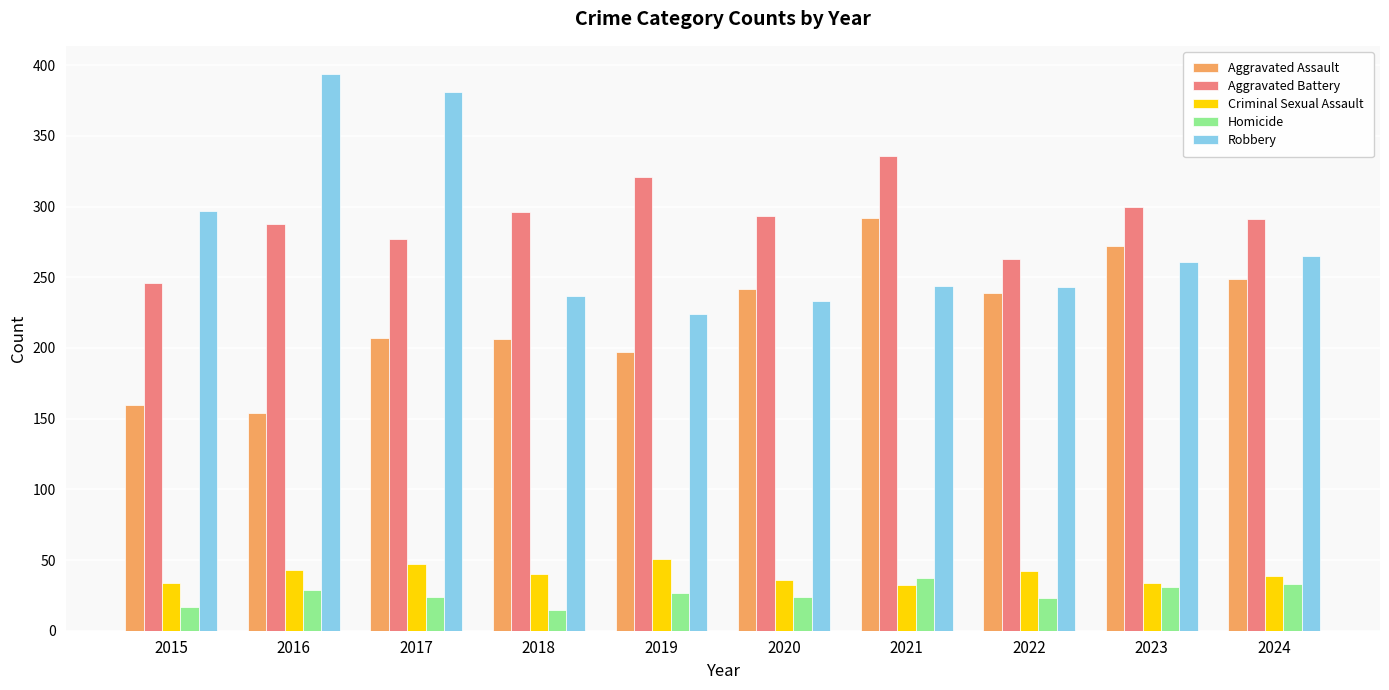

Is it true that Aggravated Assault equals 170 at 2023?

False